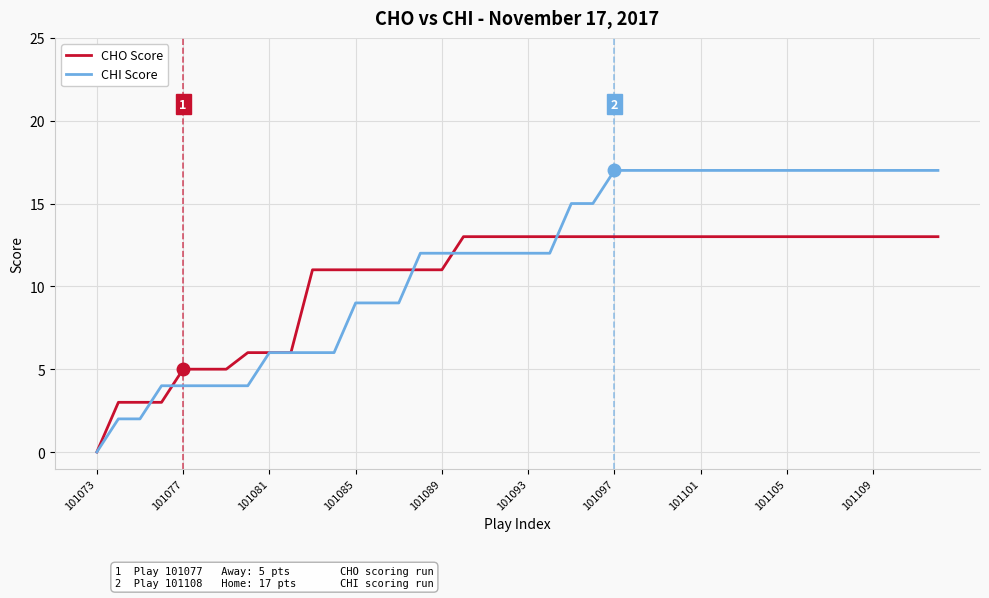

What is the maximum value for CHI Score?

17